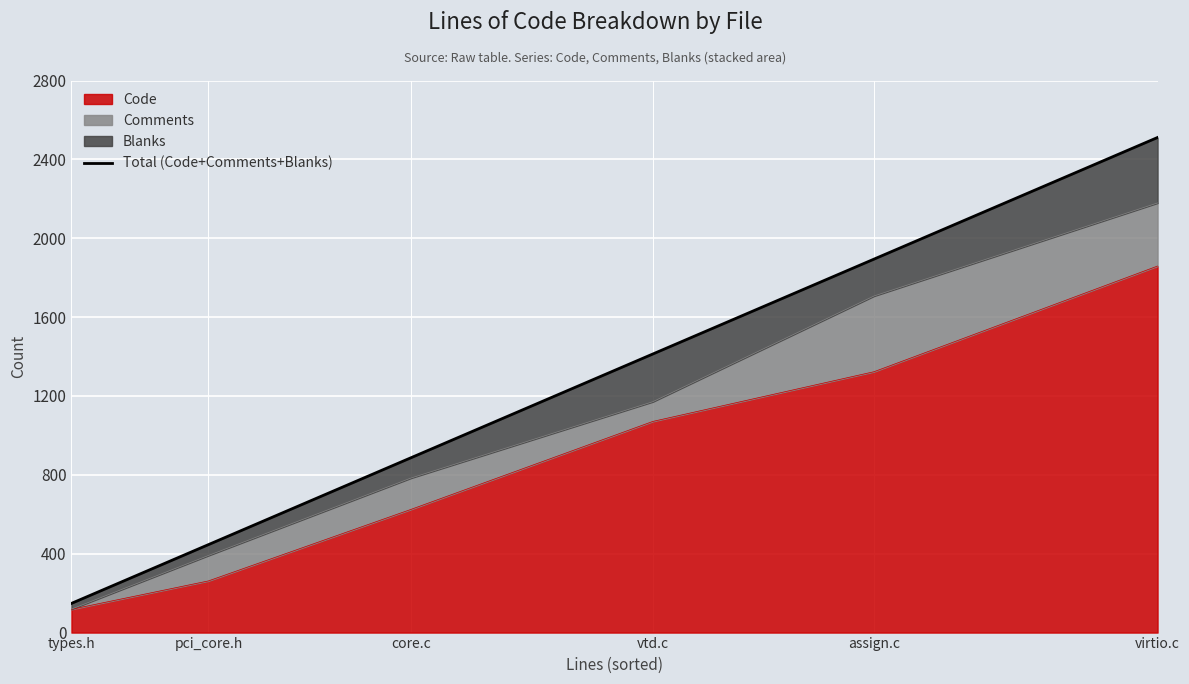

List the labels in order of value, largest first.

virtio.c, assign.c, vtd.c, core.c, pci_core.h, types.h